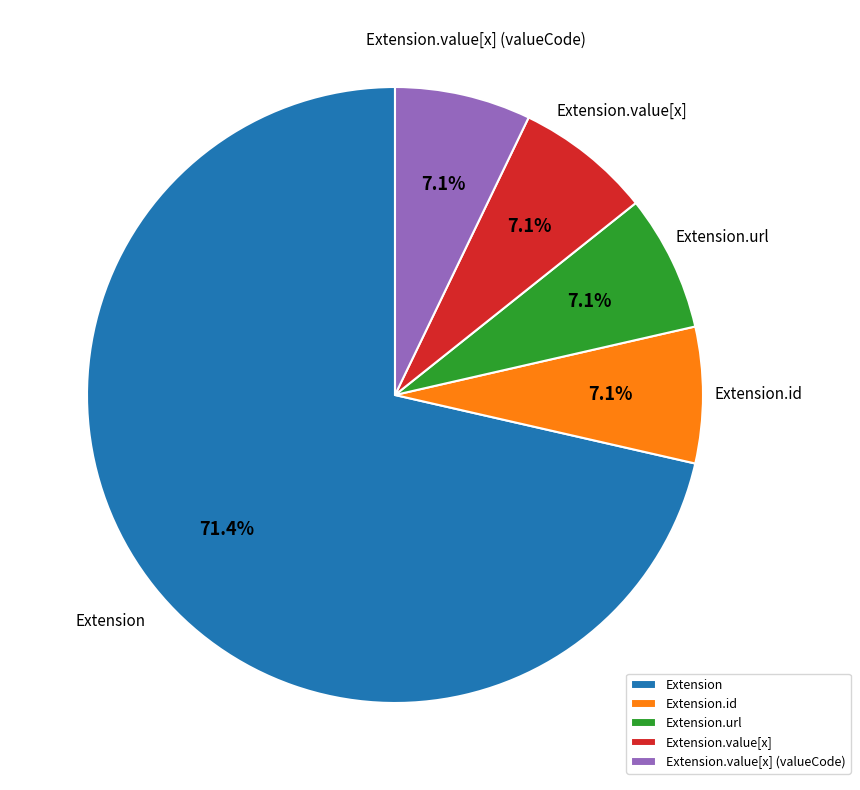

Does Extension.id represent more than half of the total?

No